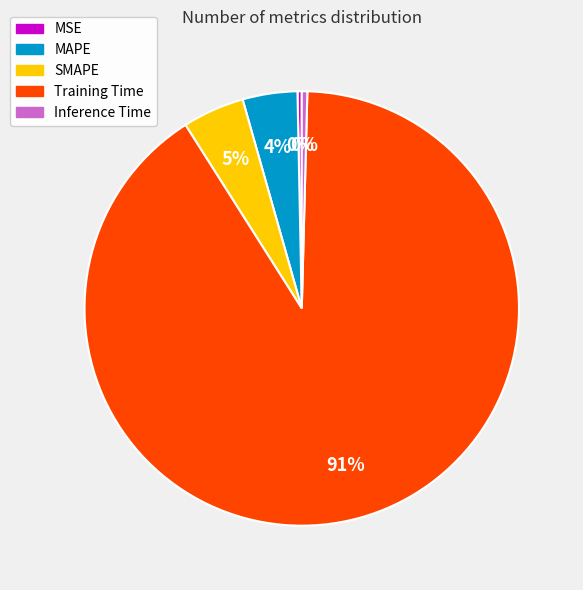

Does MSE account for over 50% of the chart?

No